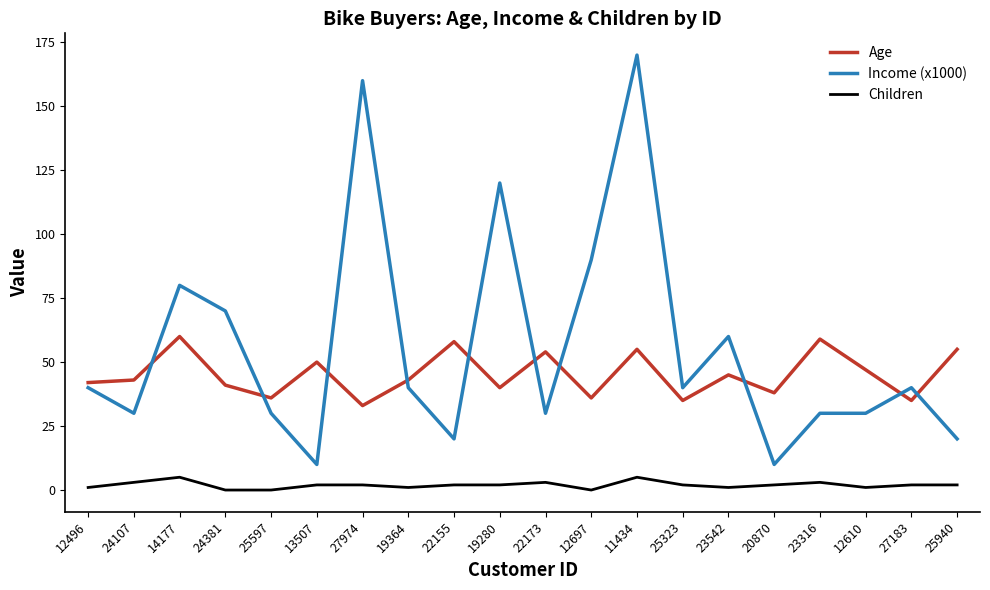

True or false: Income (x1000) and Children cross at least once.

False